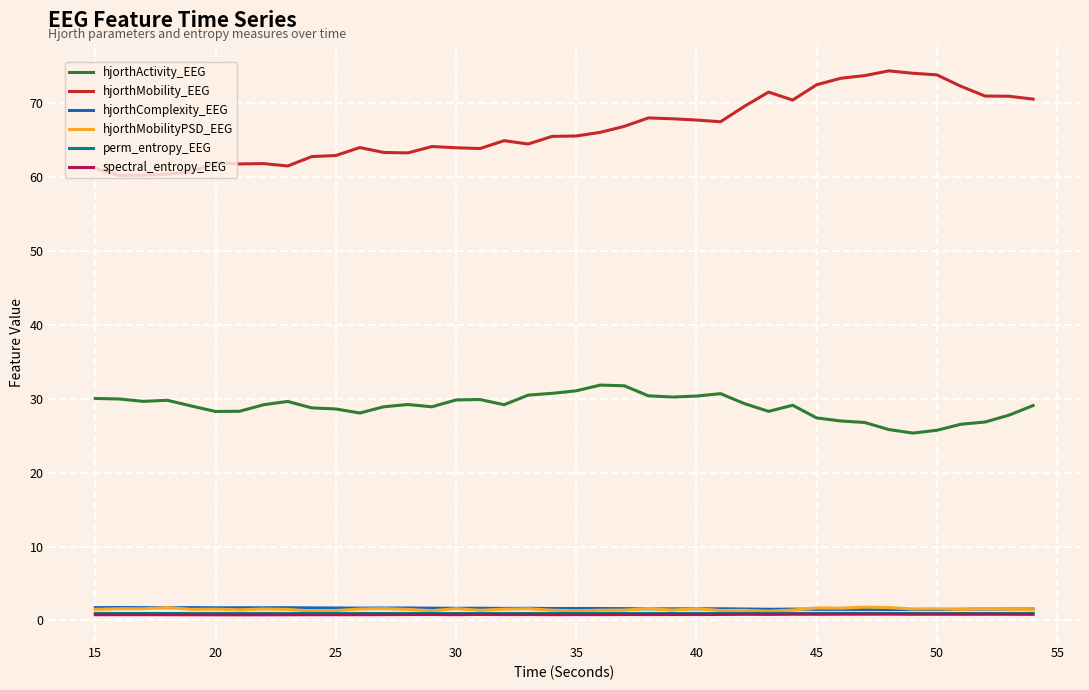

What is the maximum value shown in the chart?

74.4